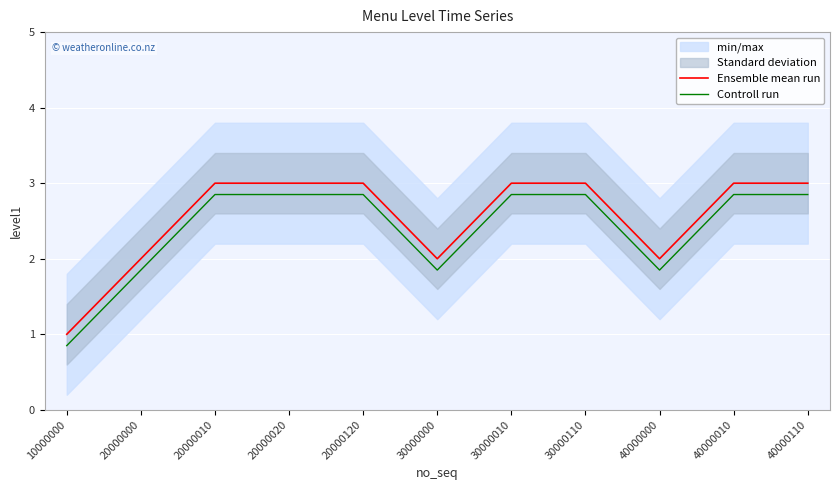

How many values in the Controll run series exceed 2?

7